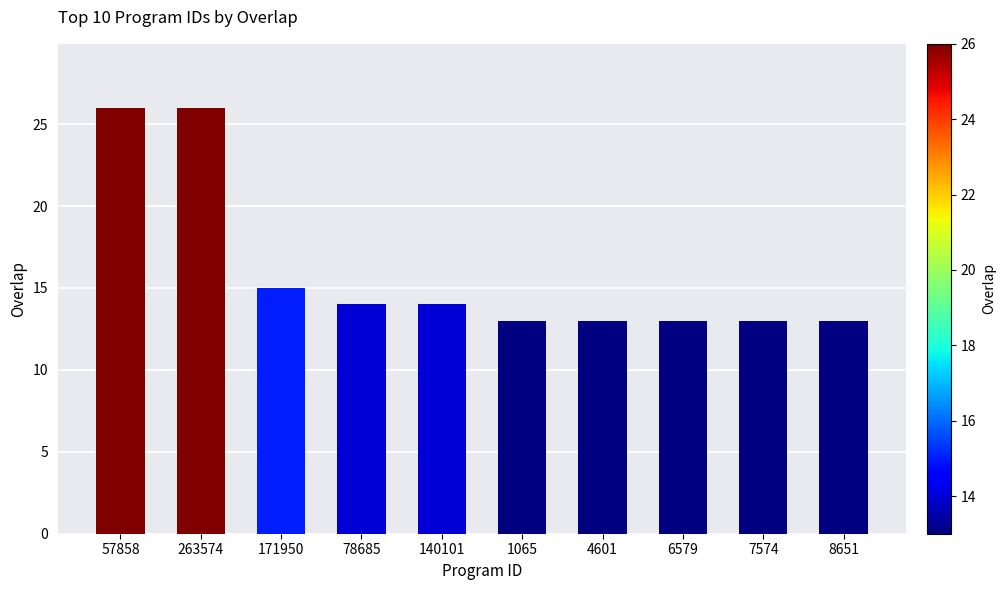

At which label is the value closest to 19?

171950